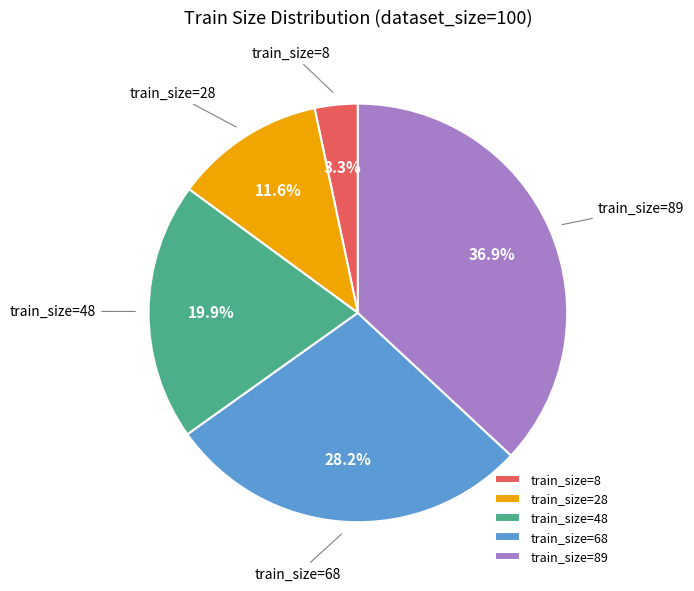

How many slices are in this pie chart?

5